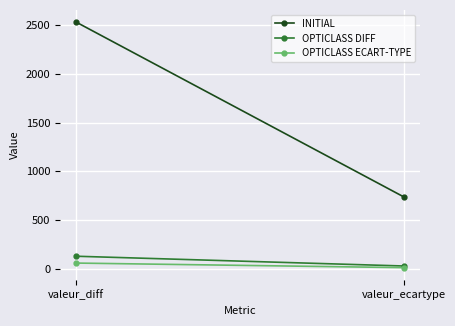

The INITIAL series shows 739.8 at valeur_ecartype. True or false?

True